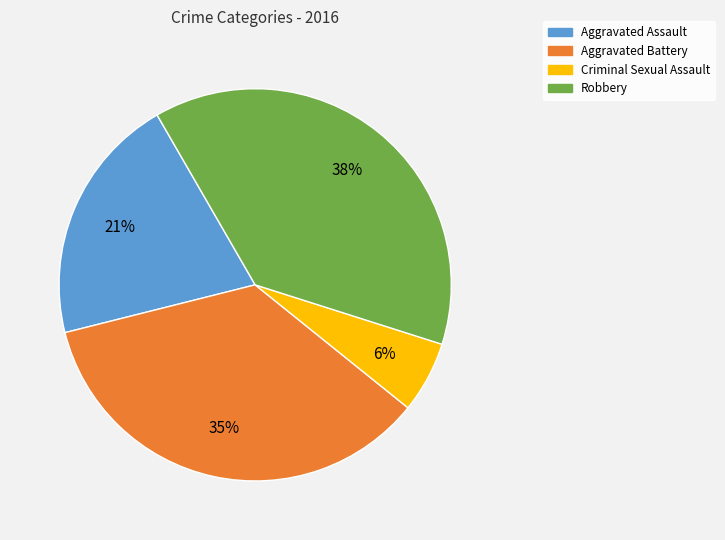

Approximately how many times larger is the value at Aggravated Battery compared to Robbery?

0.9